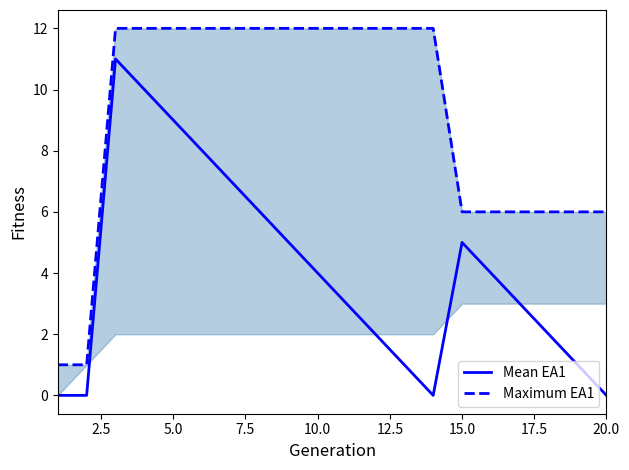

True or false: Mean EA1 has a value of 6 at 10.0.

False